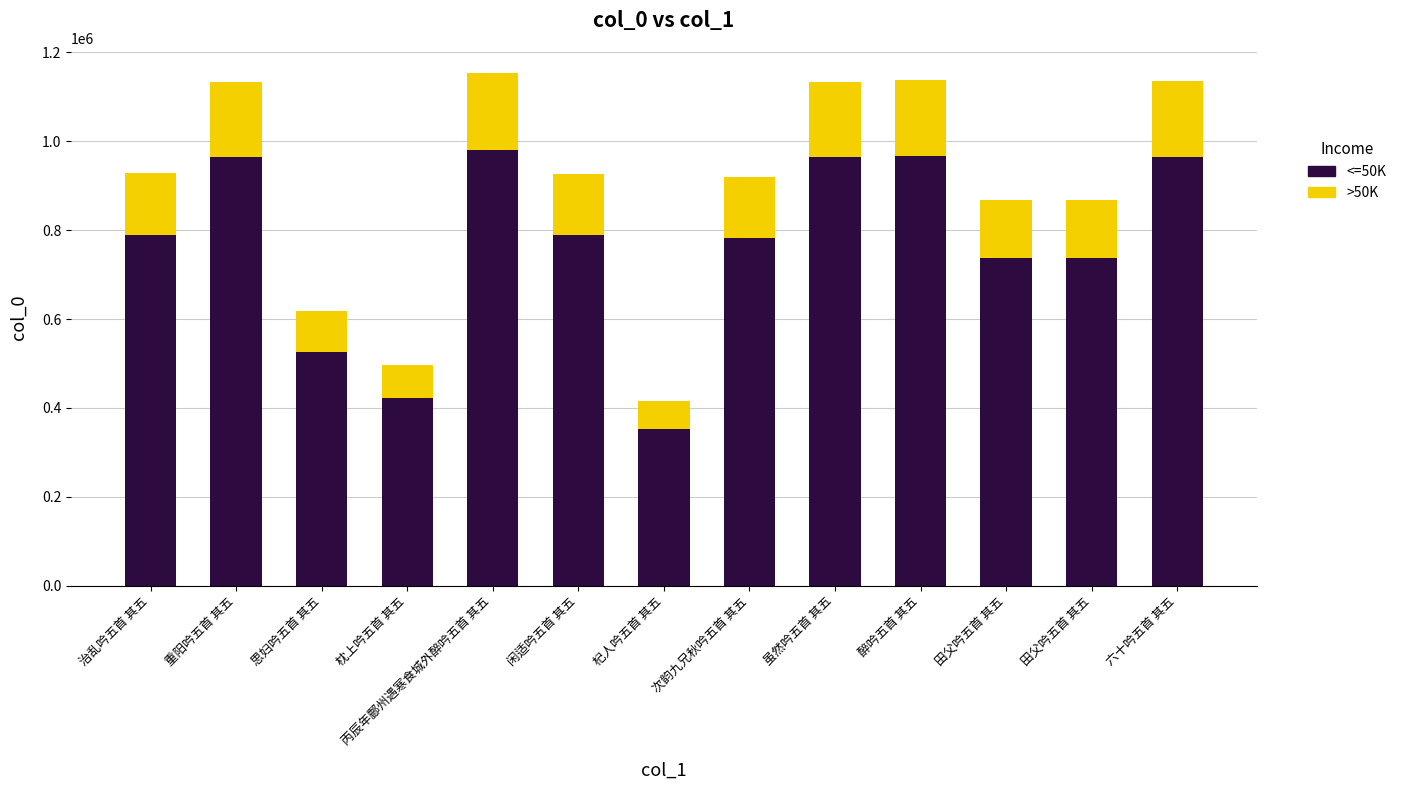

What is the sum of the <=50K values at 田父吟五首 其五 and 虽然吟五首 其五?

1701927.8